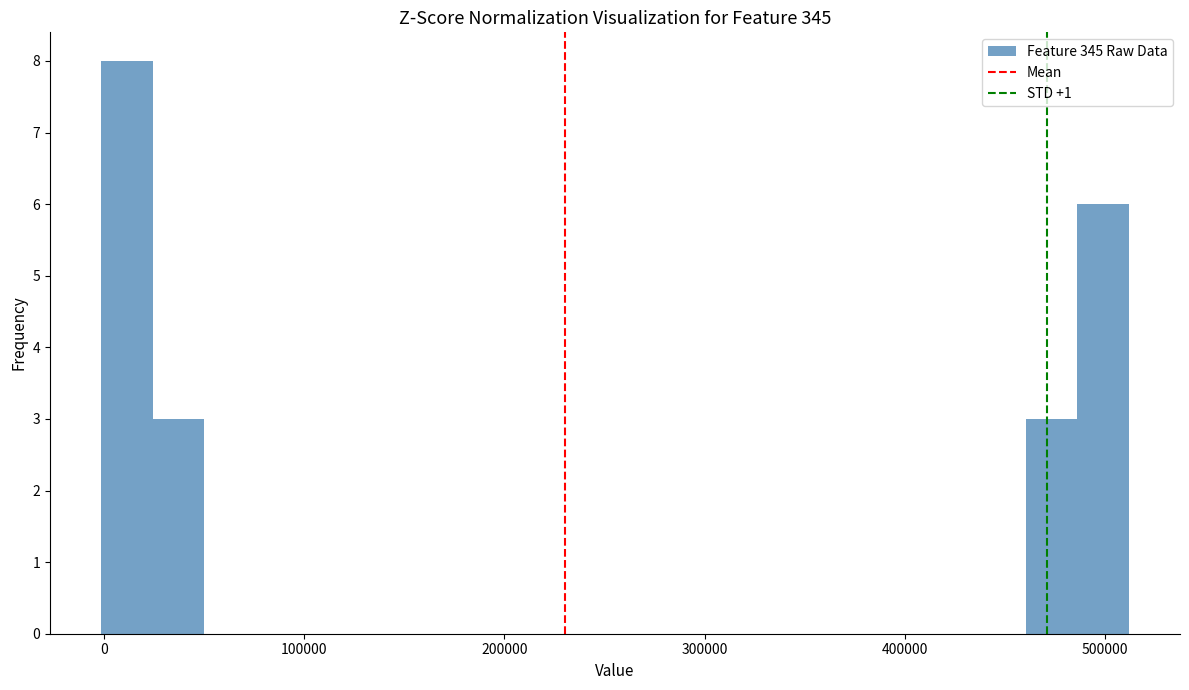

Around what value on the x-axis is the tallest bar? Give the approximate position of its centre, as read against the axis.

10000